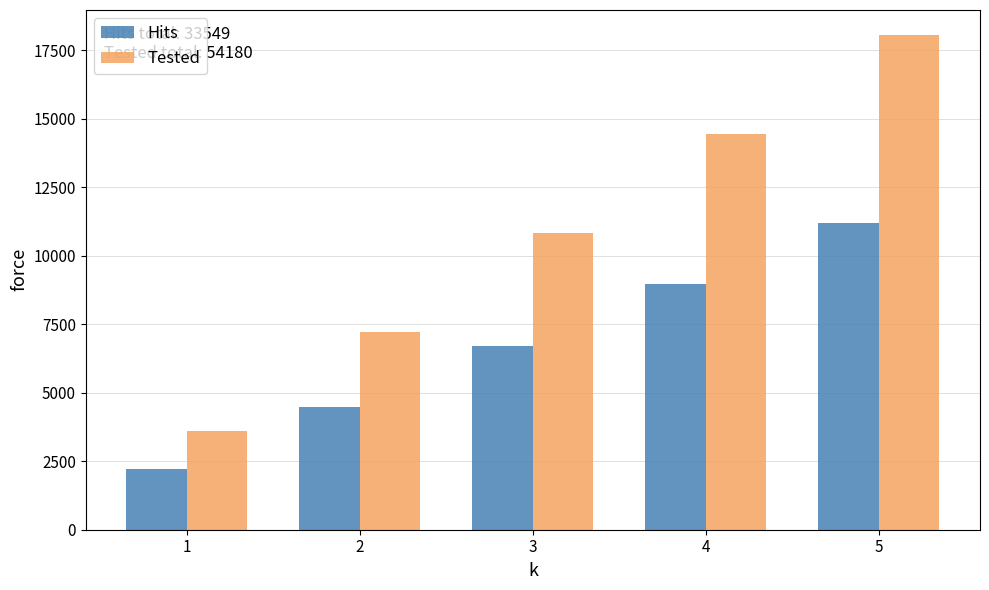

Which series has the largest total across all categories?

Tested